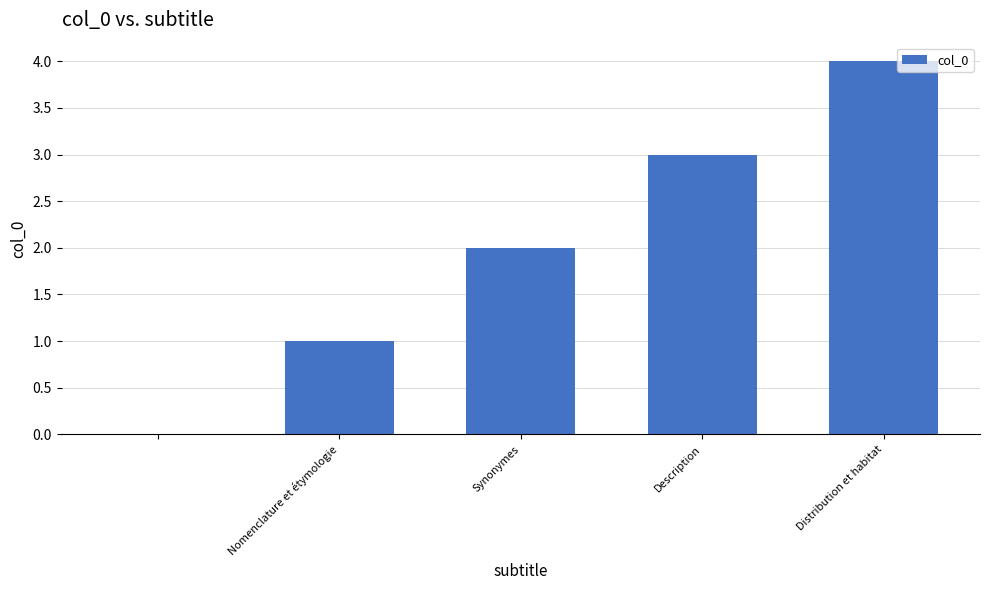

How many categories are shown in the chart?

5